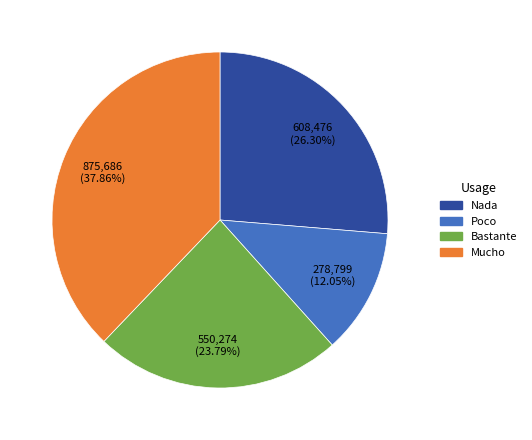

To the nearest percent, what portion does Poco represent?

12%